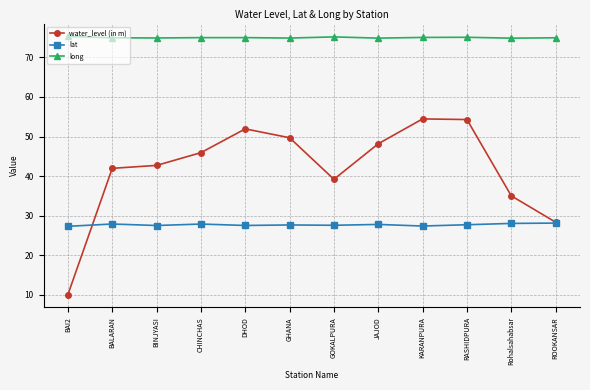

What is the average value of the water_level (in m) series?

41.8